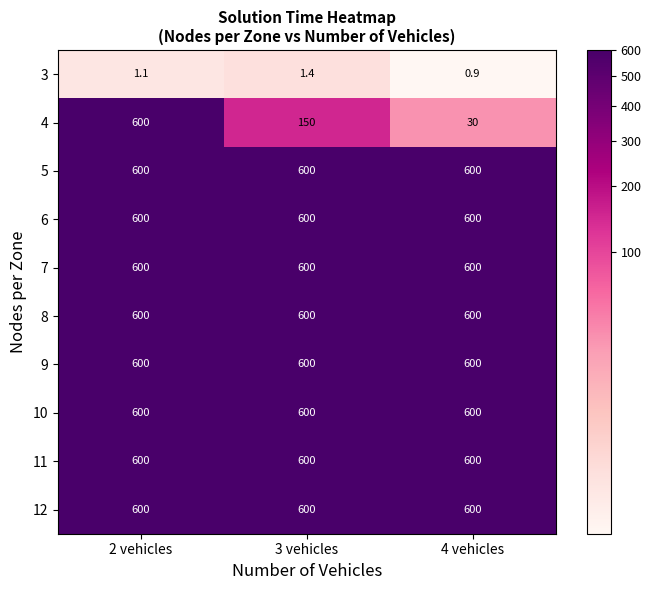

At which label does 3 first exceed 1?

2 vehicles